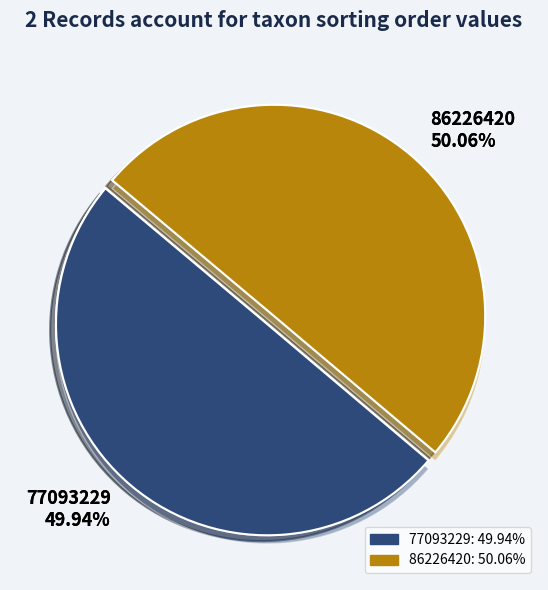

What is the total percentage of 77093229 and 86226420?

100.0%